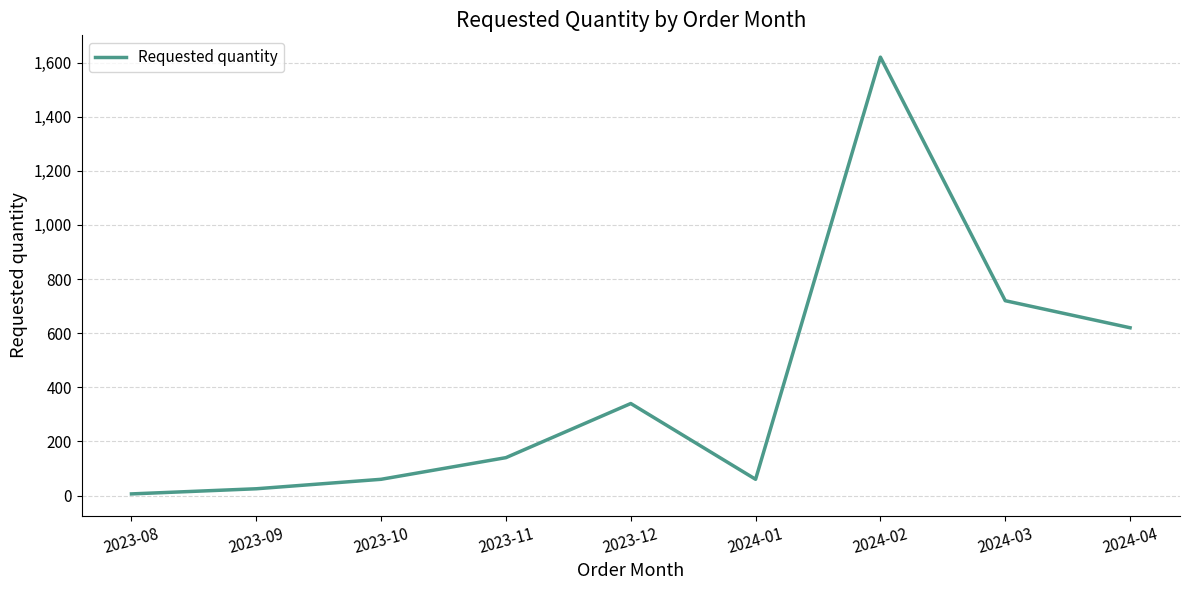

What is the change in value from 2023-11 to 2024-01?

-80